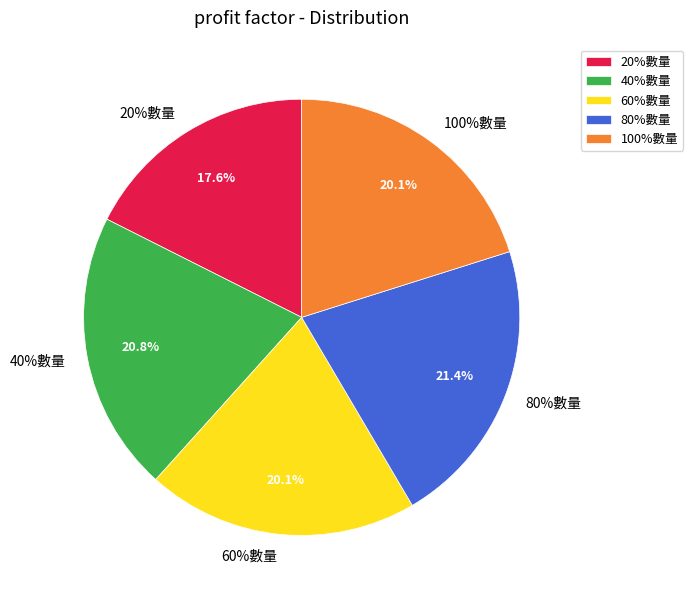

What percentage is the 40%數量 slice, to the nearest percent?

21%